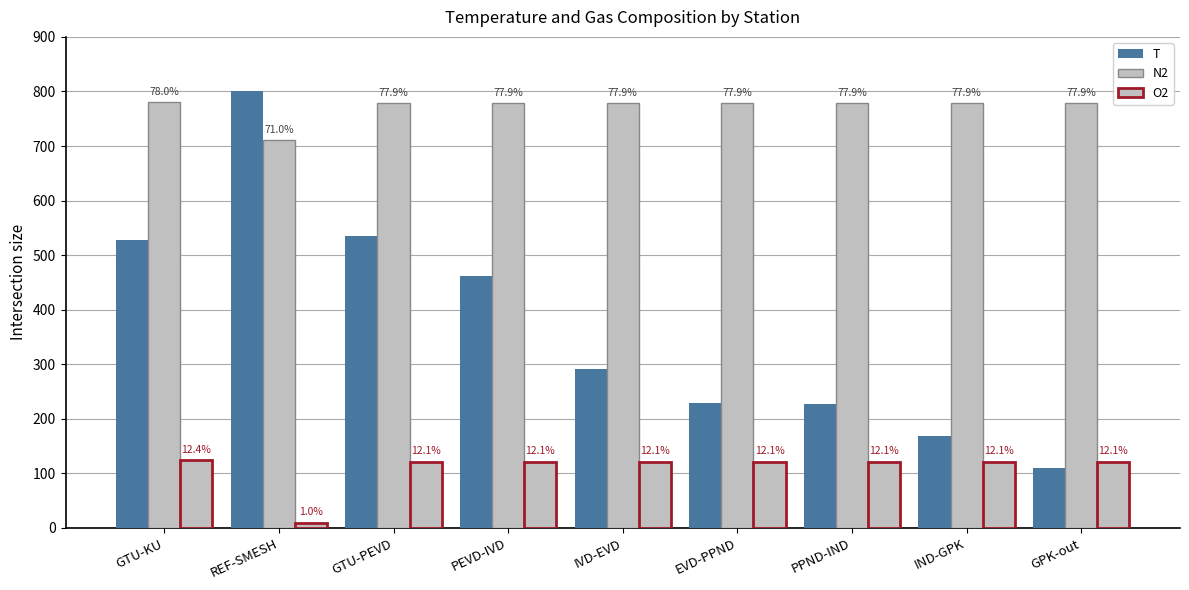

What is the label of the 1st bar from the right?

GPK-out